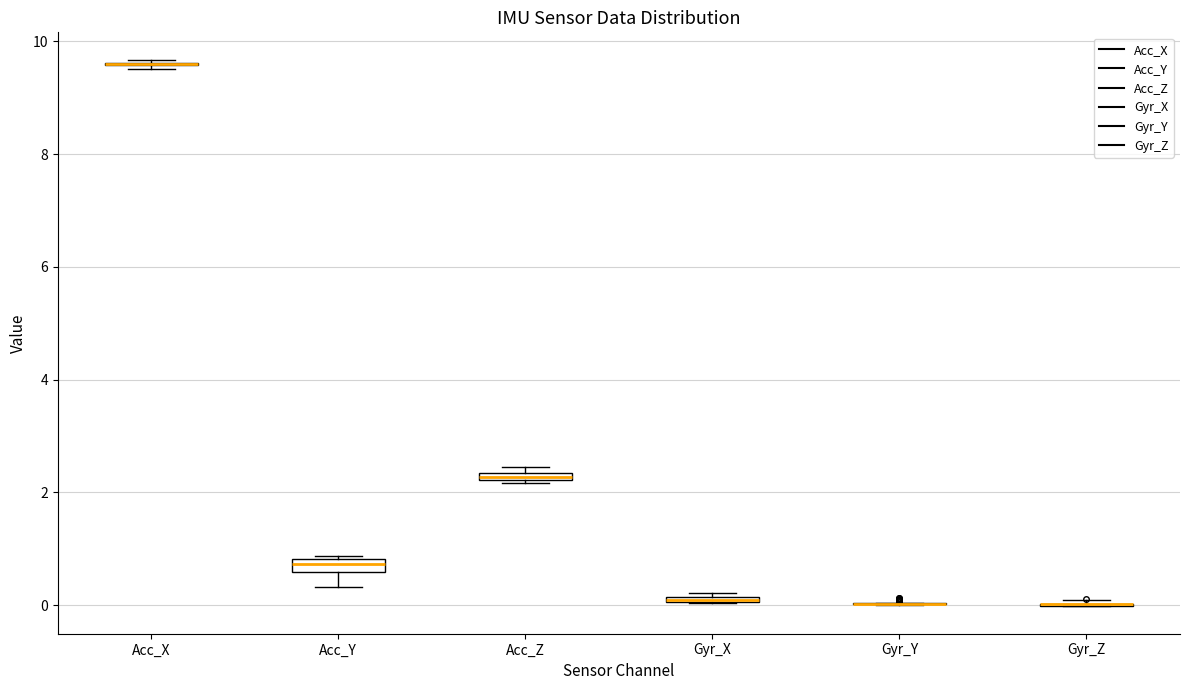

Where does the lower whisker of the box for Acc_Y end on the y-axis? The values are not printed on the chart, so give them approximately, as read against the axis.

0.4